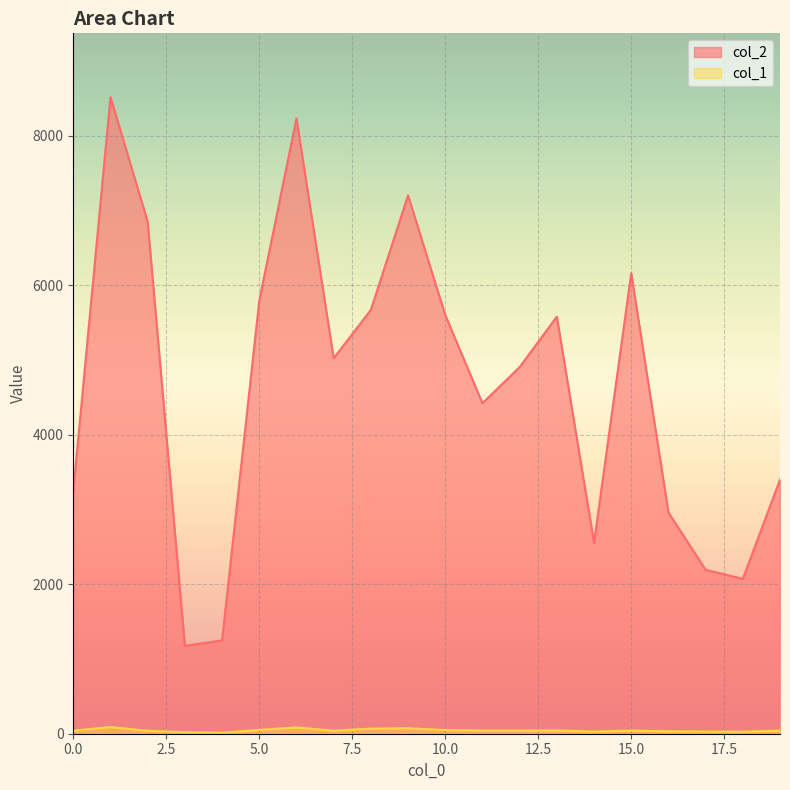

Is the value of col_1 at 3 greater than the value of col_2 at 7?

No